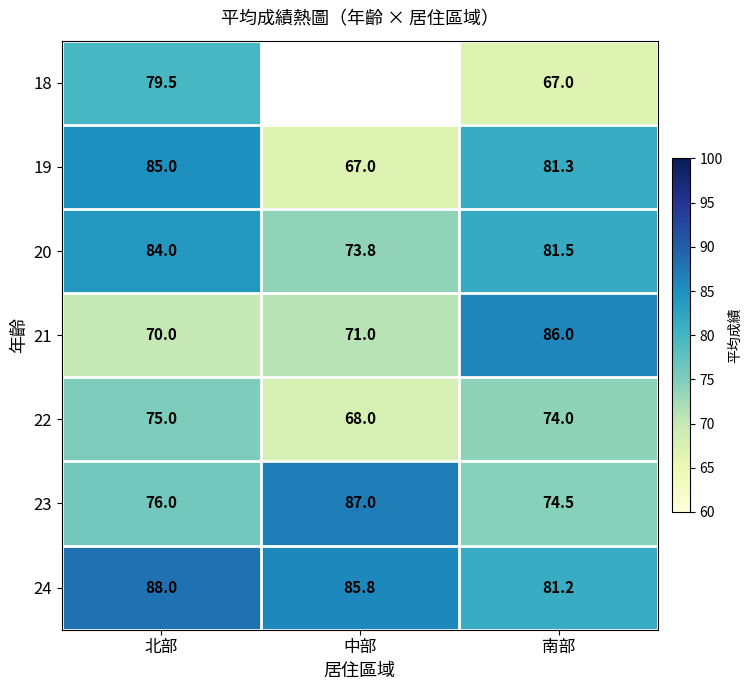

The value of 18 at 南部 is 67.0. True or false?

True